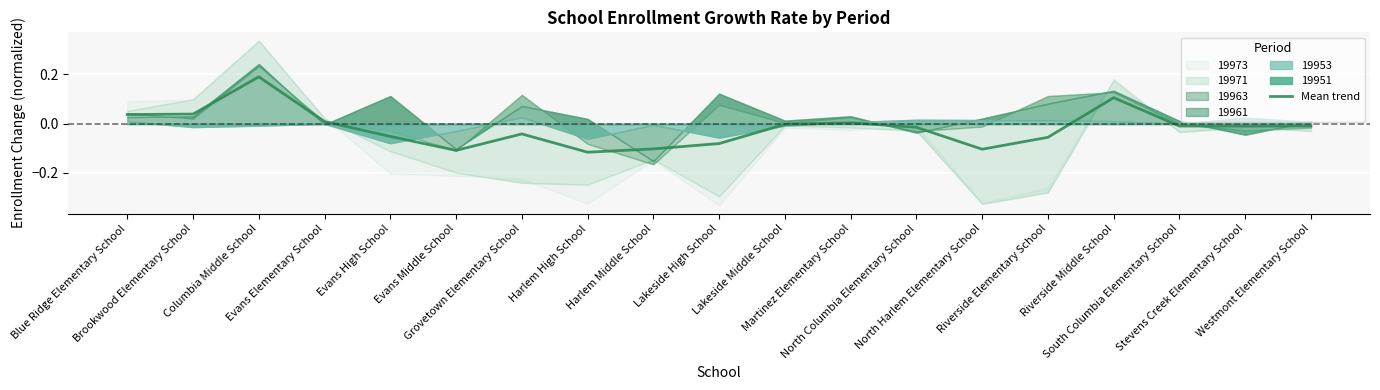

The chart shows a value of -0.1 at Evans Middle School. True or false?

False